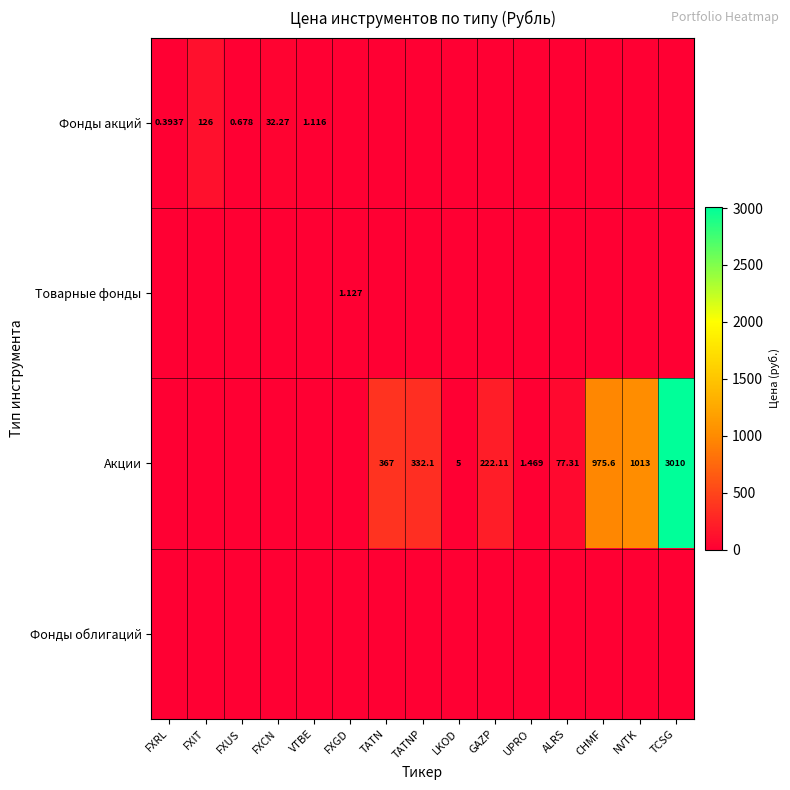

Where is Товарные фонды nearest to the value 0?

FXRL